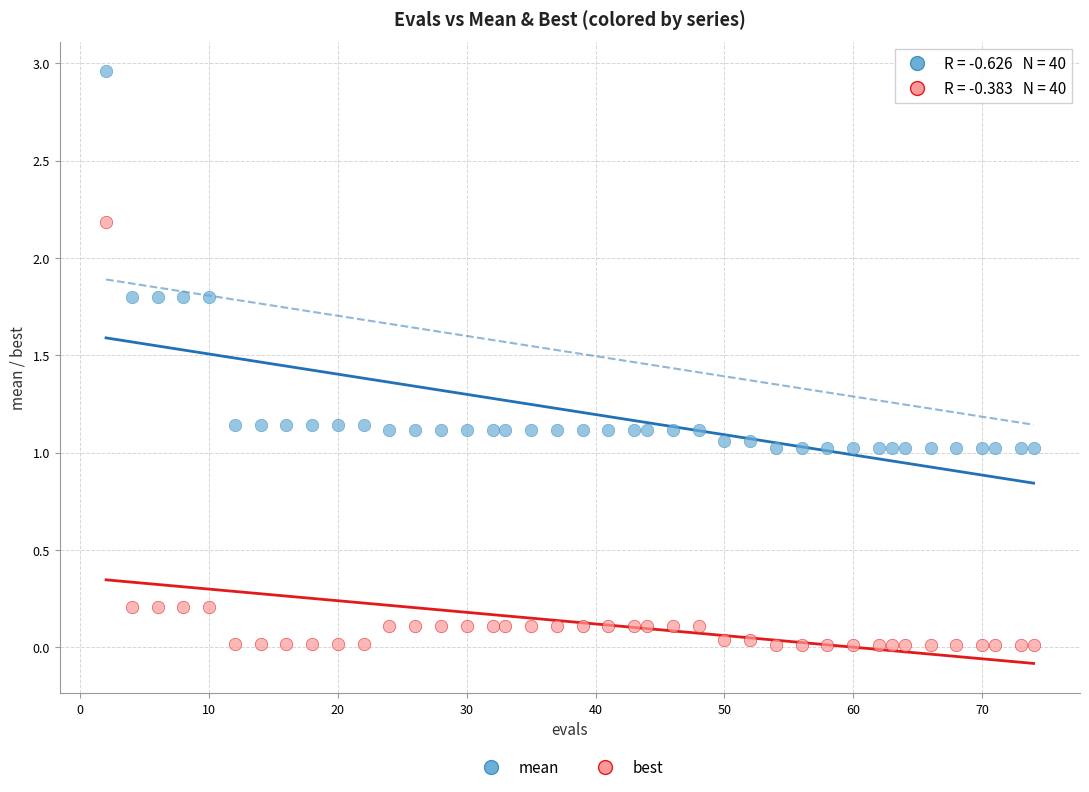

Which series contains the highest Y value?

mean